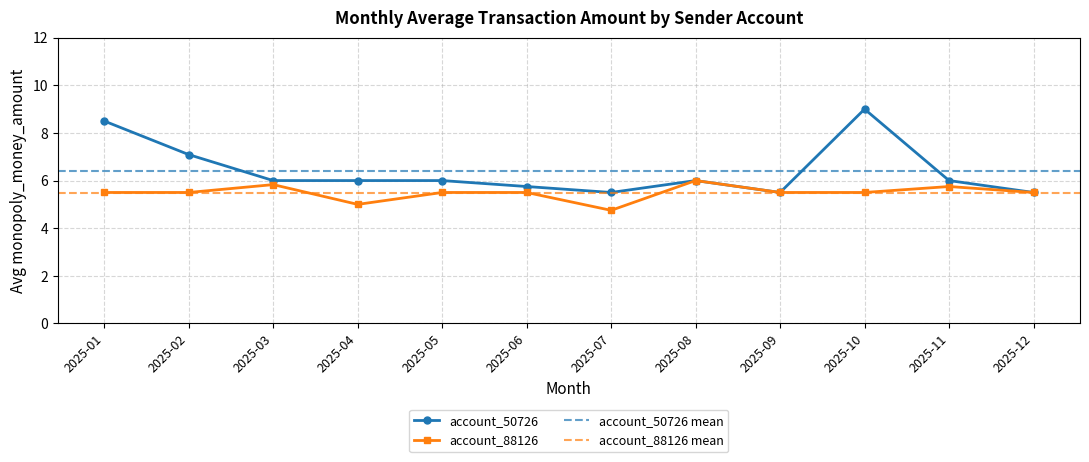

Is the value of account_50726 at 2025-10 greater than the value of account_88126 at 2025-11?

Yes